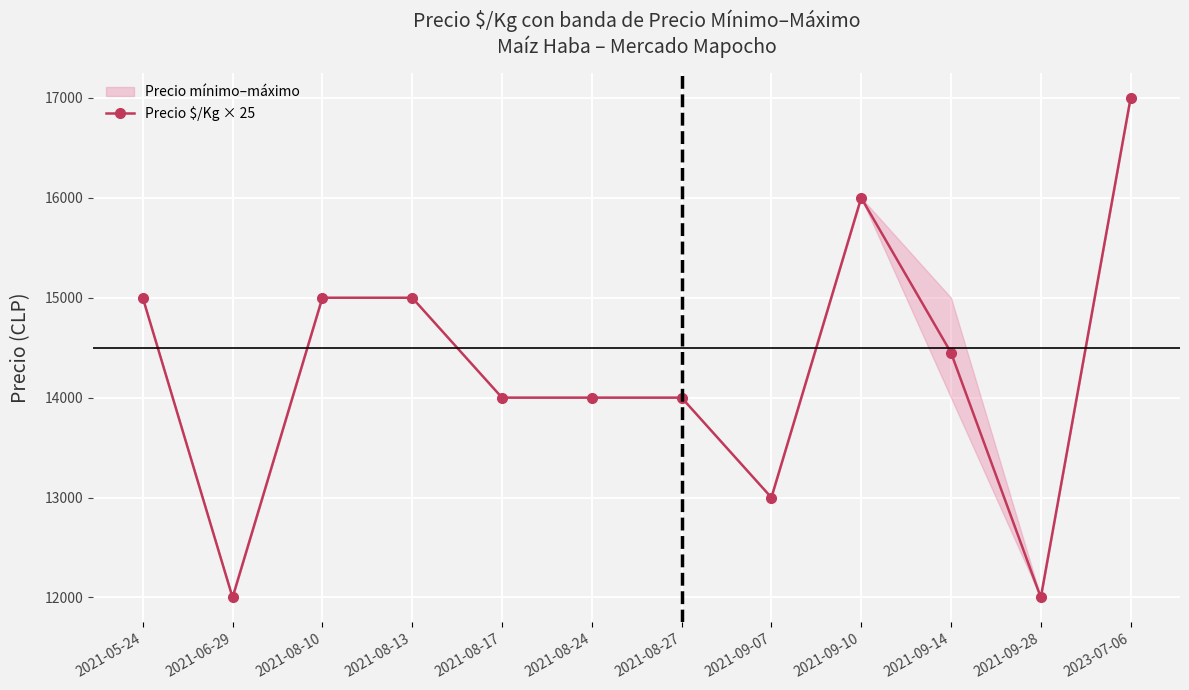

The chart shows a value of 6149 at 2021-08-13. True or false?

False